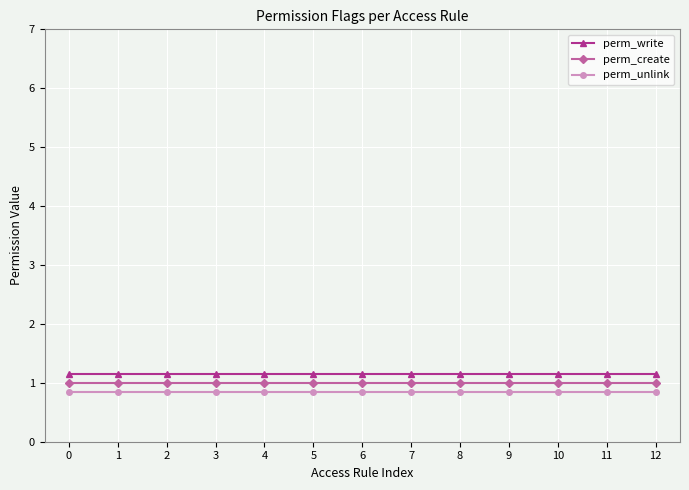

Which series has the largest total across all categories?

perm_write